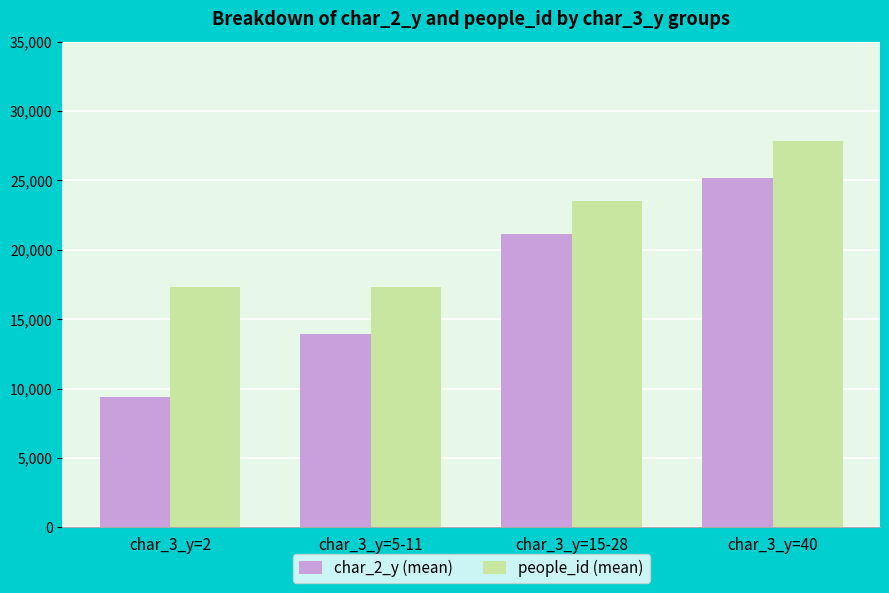

Reading right to left, what are all the values shown in this chart?

char_2_y (mean): 25197	21132	13920	9428
people_id (mean): 27813	23502	17304	17304